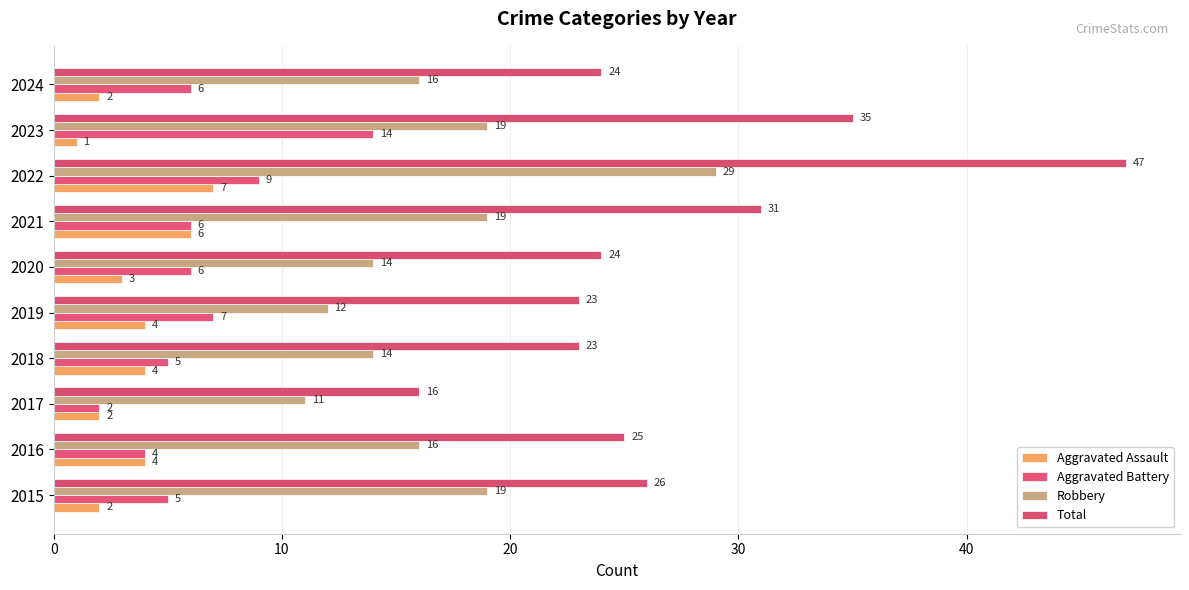

How many data points in Total are less than 25?

5